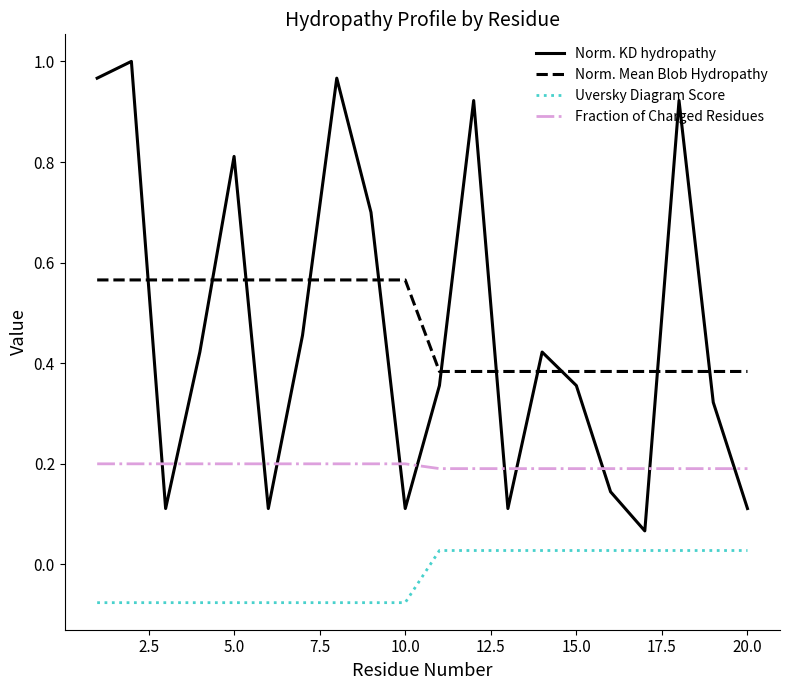

True or false: Uversky Diagram Score and Norm. Mean Blob Hydropathy intersect in this chart.

False